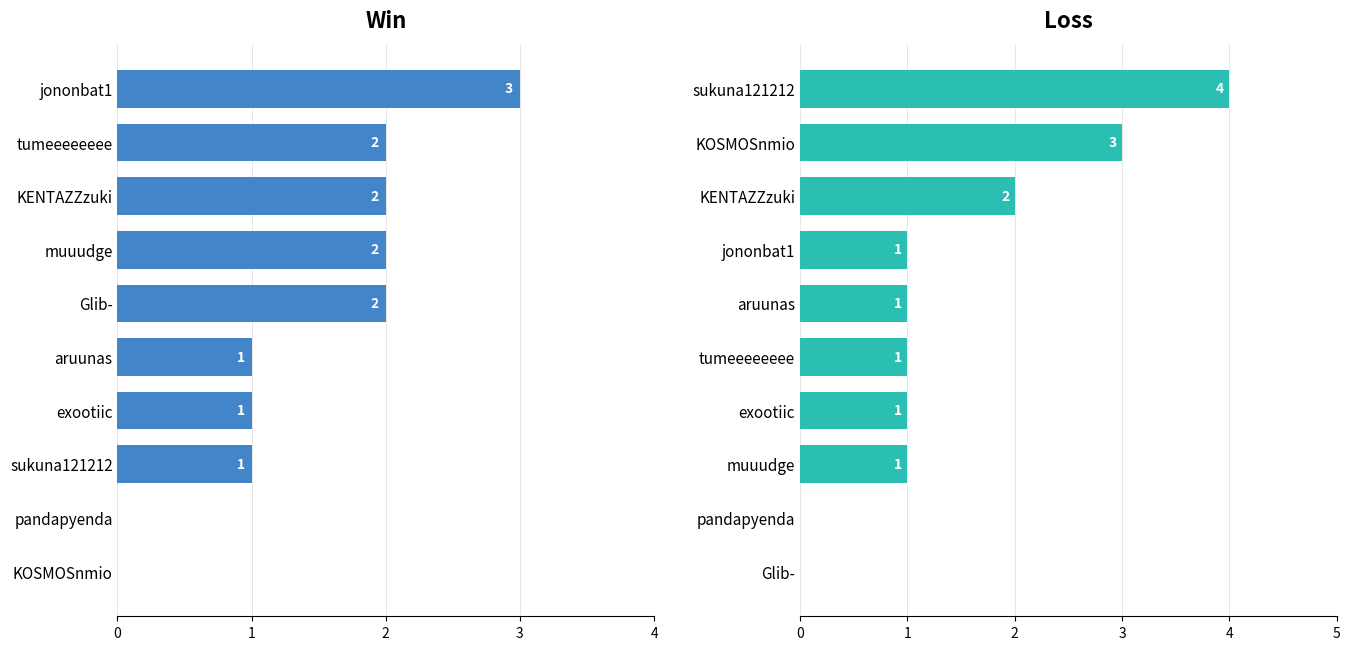

Is the value of Loss at 5 greater than the value of Win at 3?

No